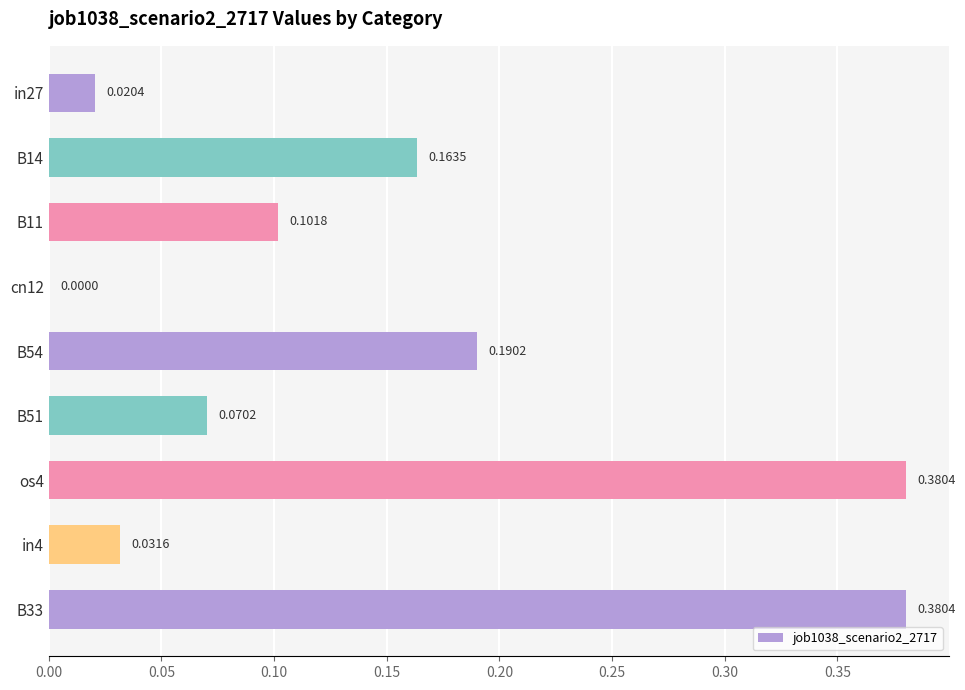

Between os4 and B54, which is larger?

os4